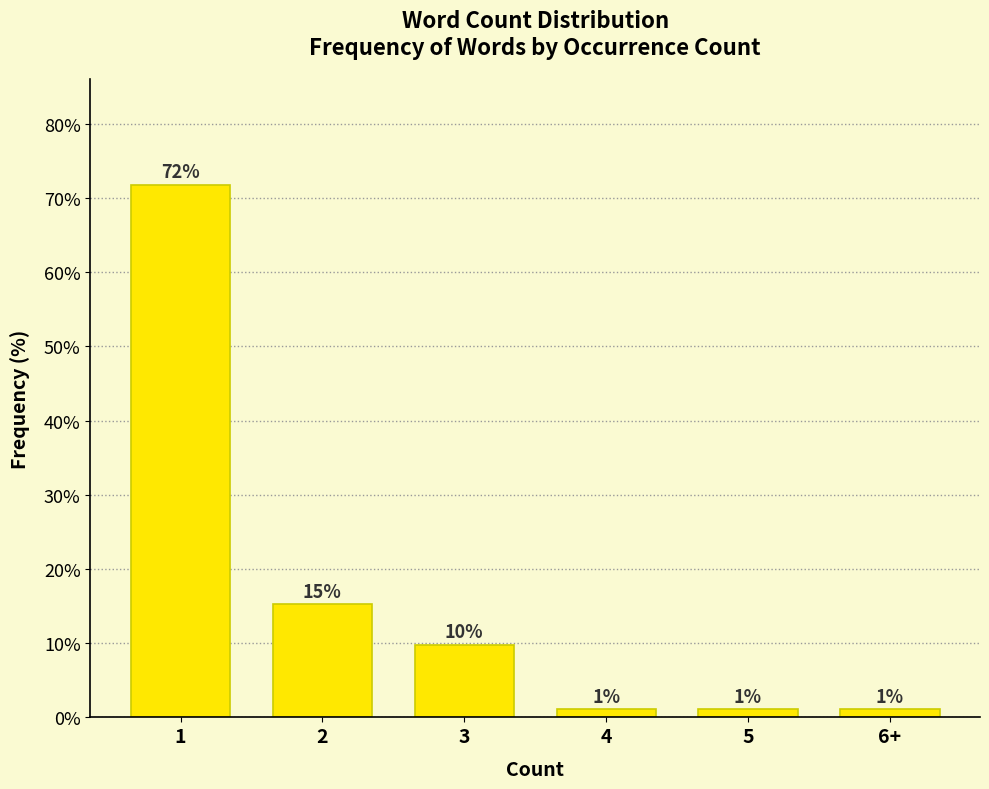

Are the bars horizontal?

No